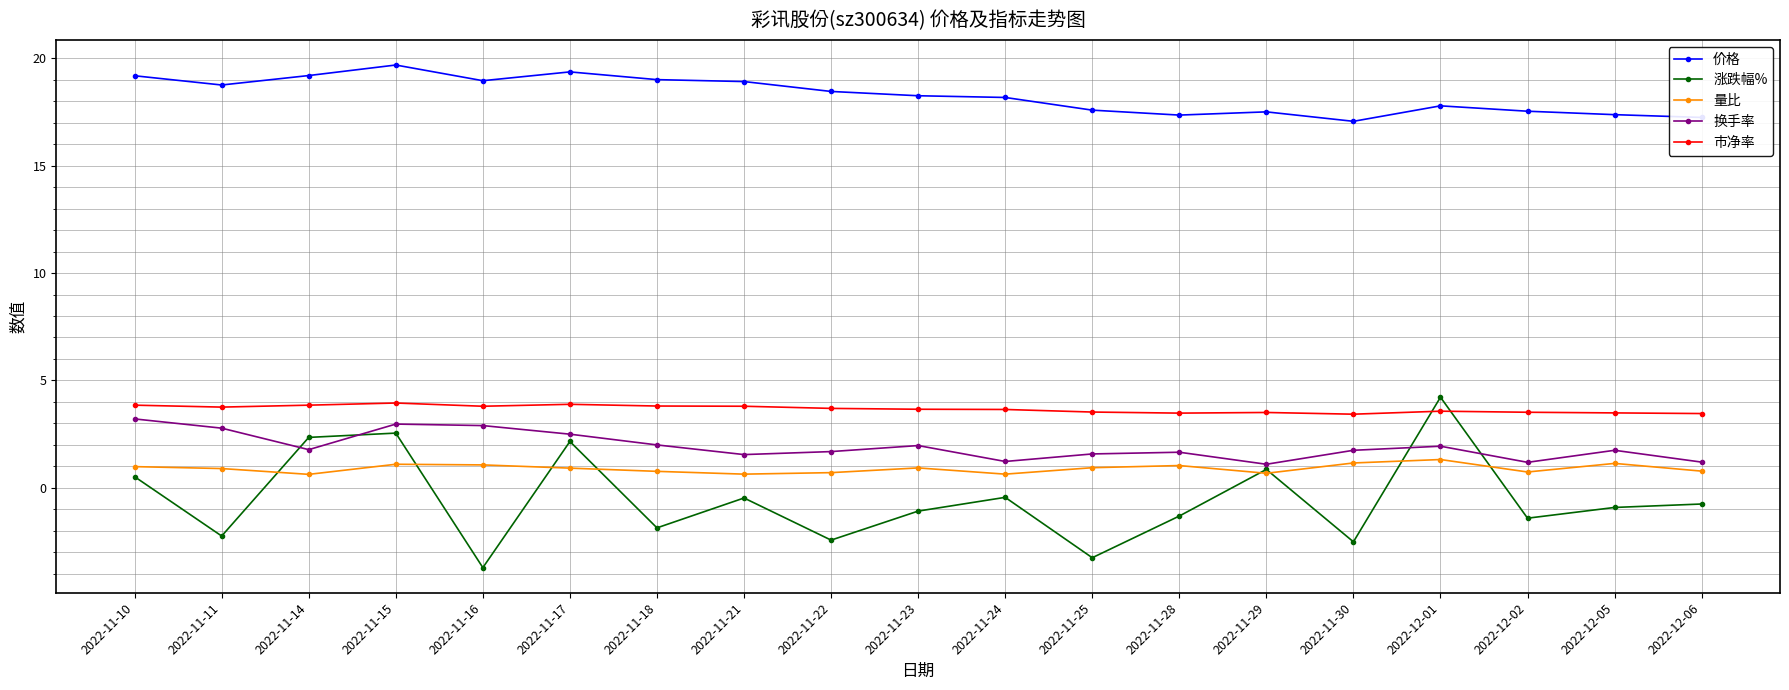

After their last crossing, which series has the higher values: 涨跌幅% or 换手率?

换手率